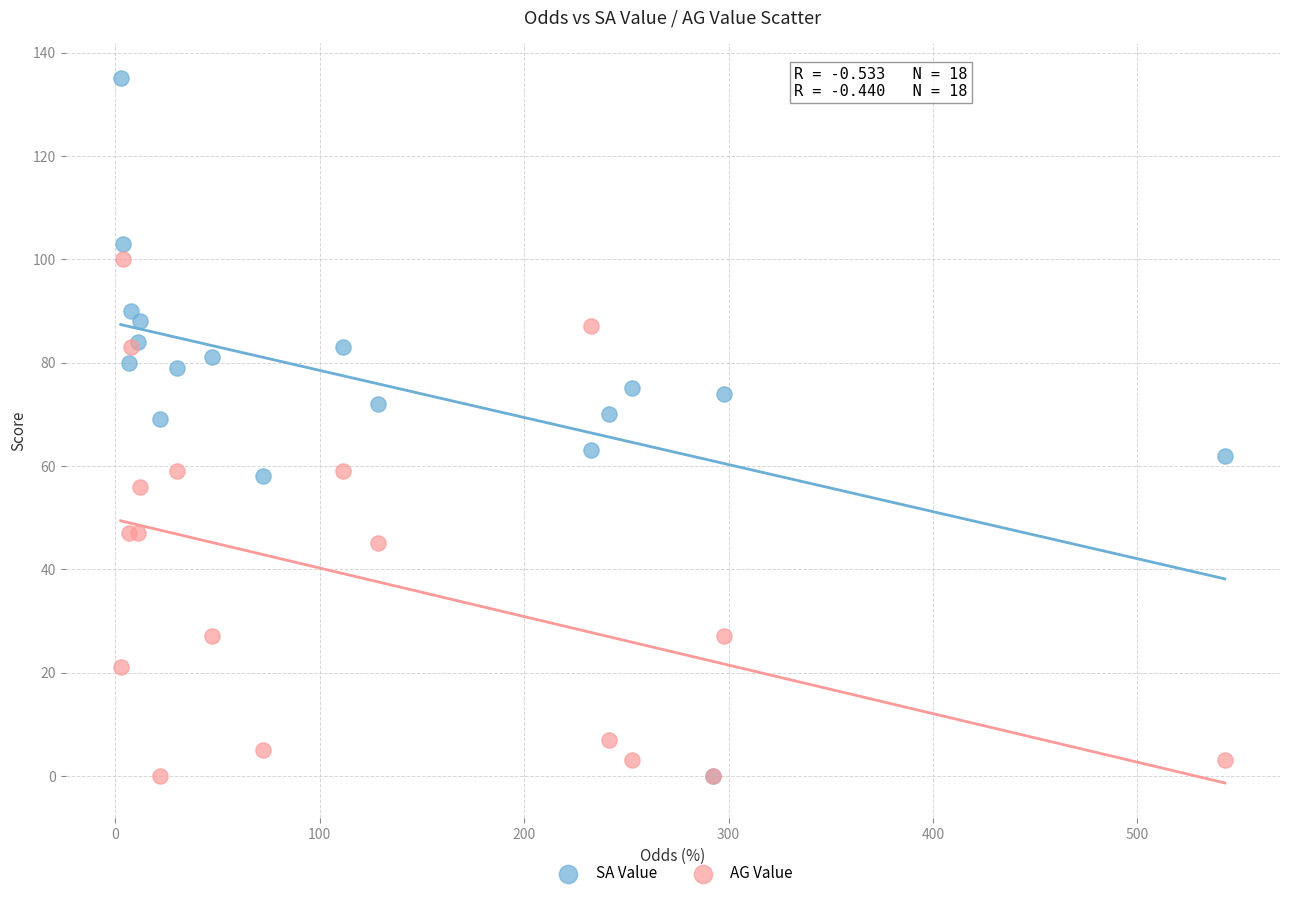

What are all the series names shown in the legend?

SA Value, AG Value